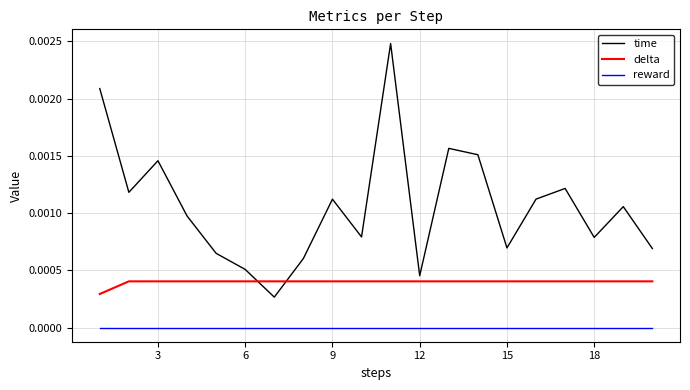

Rank the series by their average value, from lowest to highest.

reward, delta, time